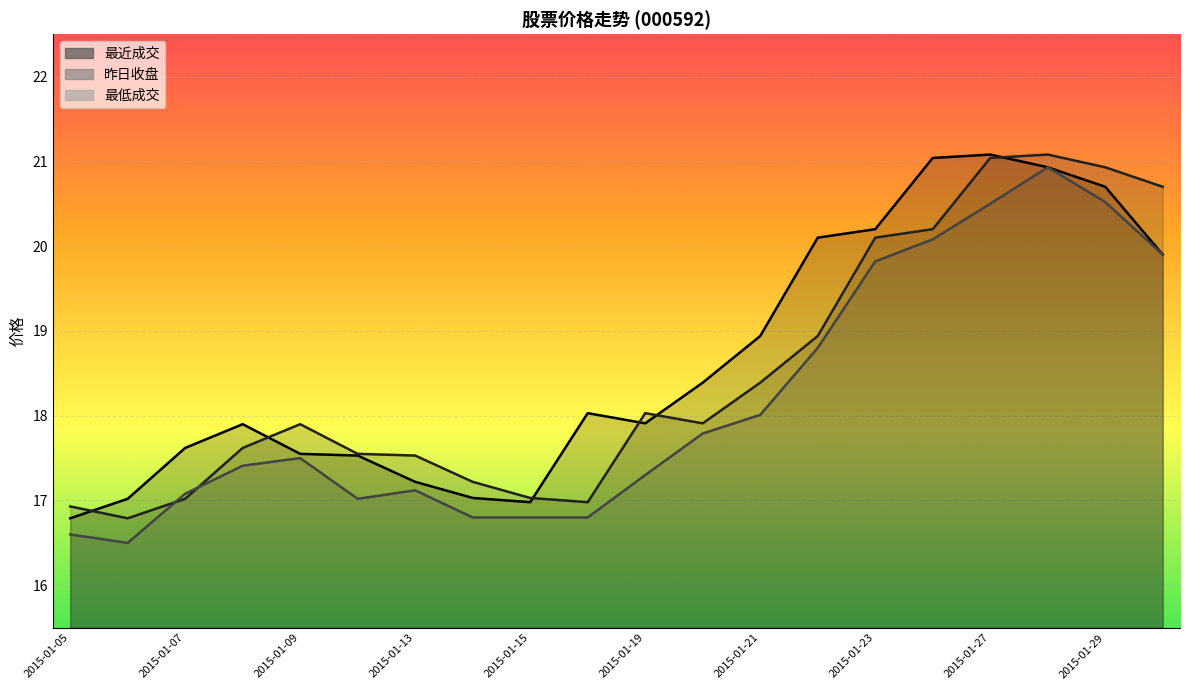

Between 2015-01-26 and 2015-01-08, which is larger?

2015-01-26